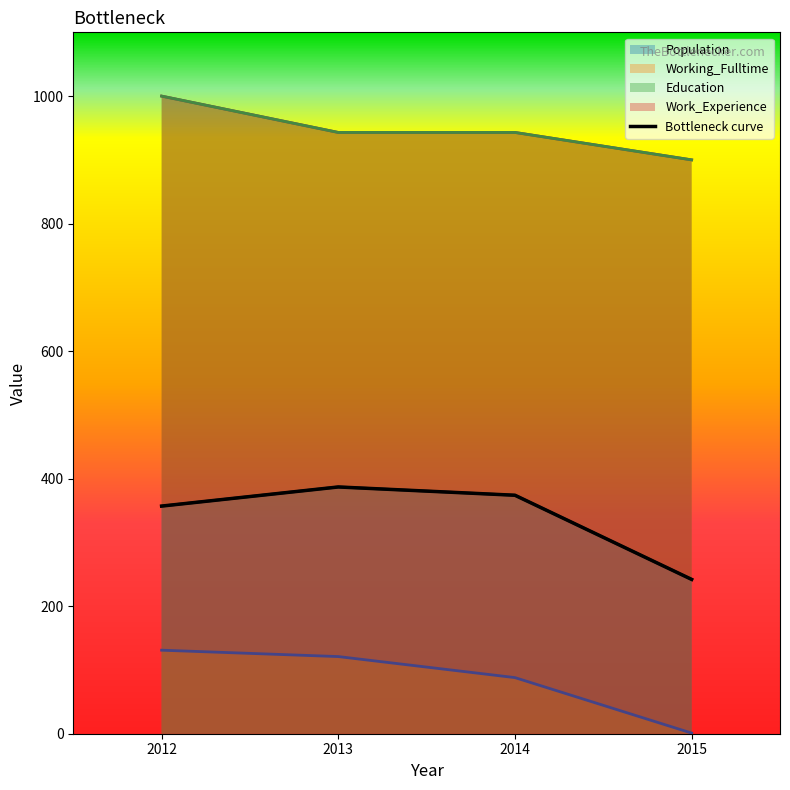

Which series has the widest spread of values?

Population